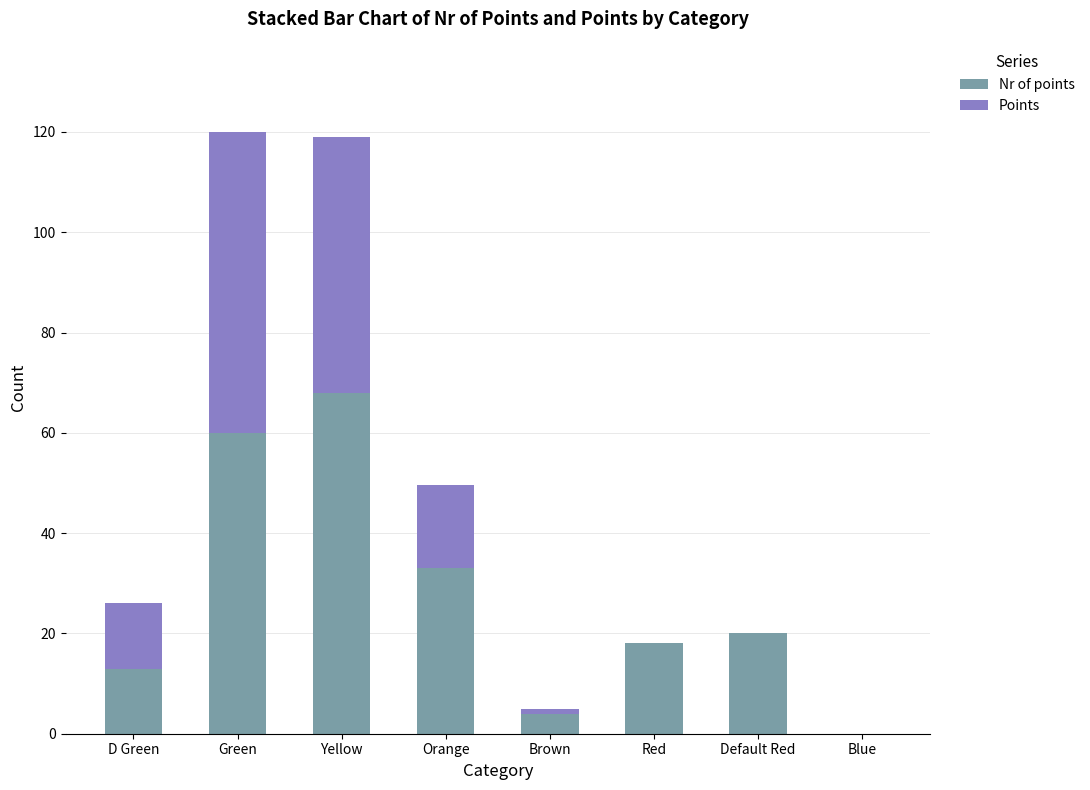

Reading left to right, transcribe the values for Nr of points.

D Green=13.0	Green=60.0	Yellow=68.0	Orange=33.0	Brown=4.0	Red=18.0	Default Red=20.0	Blue=0.0